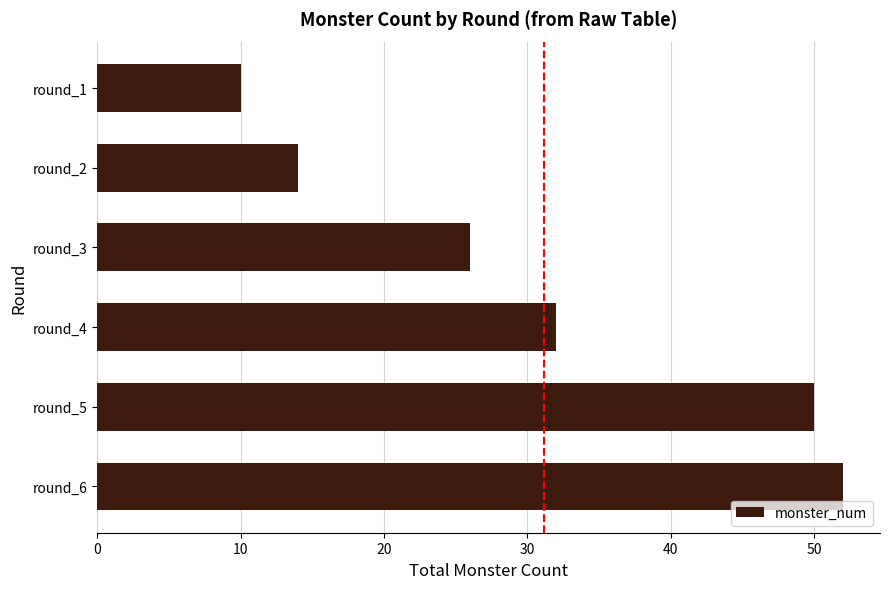

Reading top to bottom, transcribe all the data shown in this chart.

10	14	26	32	50	52